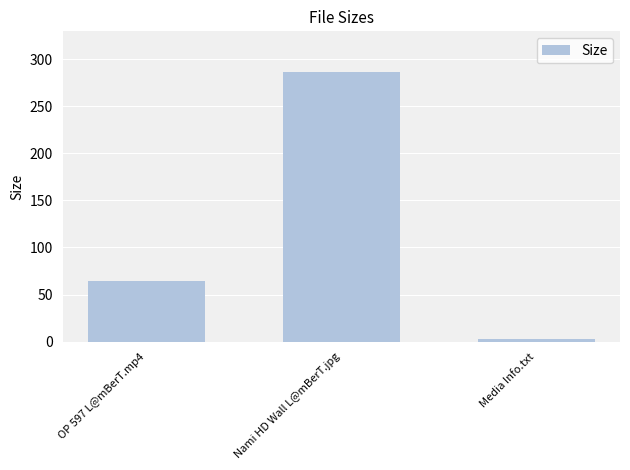

Which category has the highest value across all series?

Nami HD Wall L@mBerT.jpg